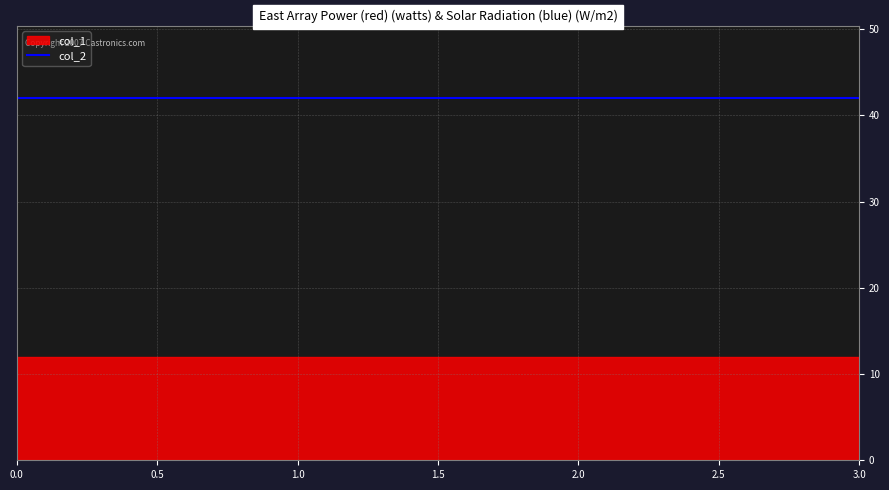

Between 0 and 2, which series saw the biggest shift?

col_1